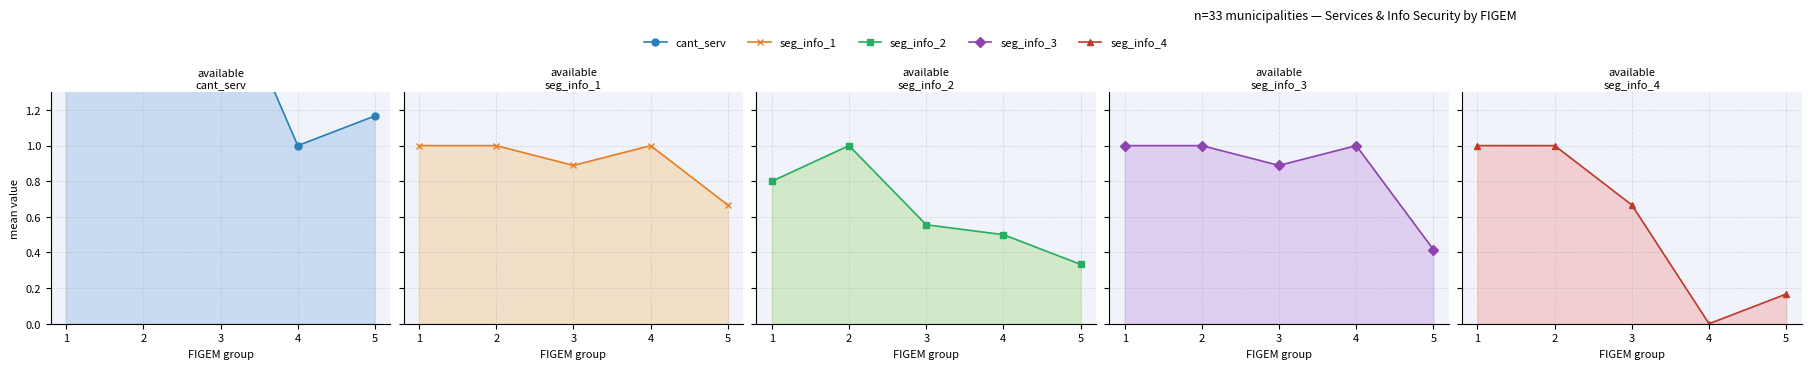

True or false: seg_info_4 and cant_serv cross at least once.

False